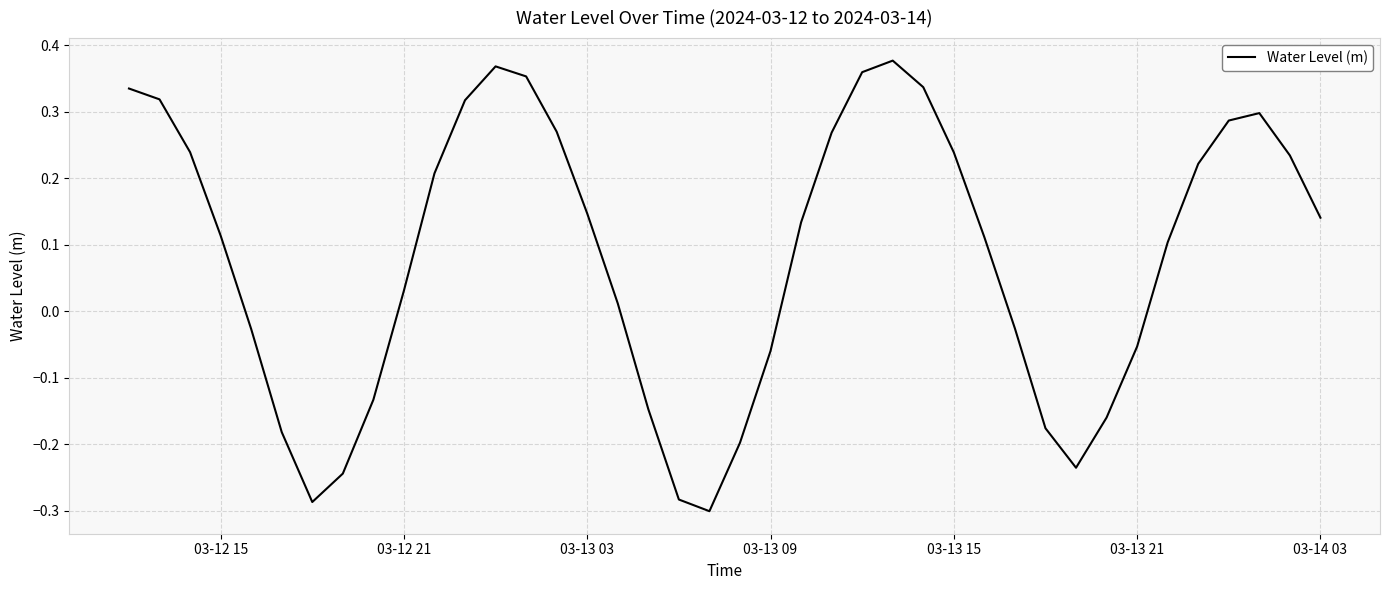

What is the difference between the maximum and minimum values?

0.7